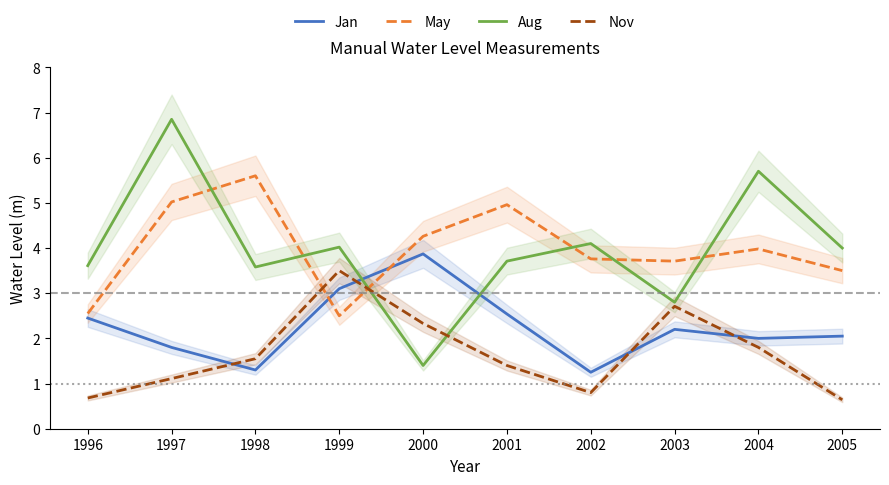

What is the total value across all series at 2001?

12.6